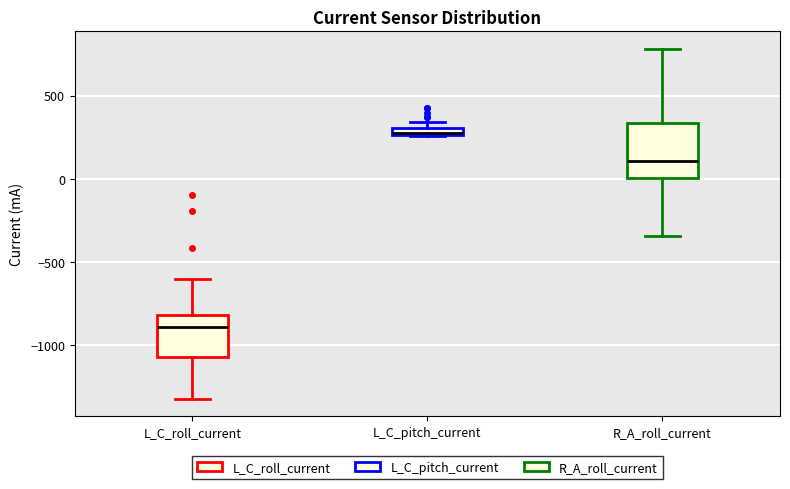

Comparing the boxes themselves (not the whiskers), which one is the tallest?

R_A_roll_current